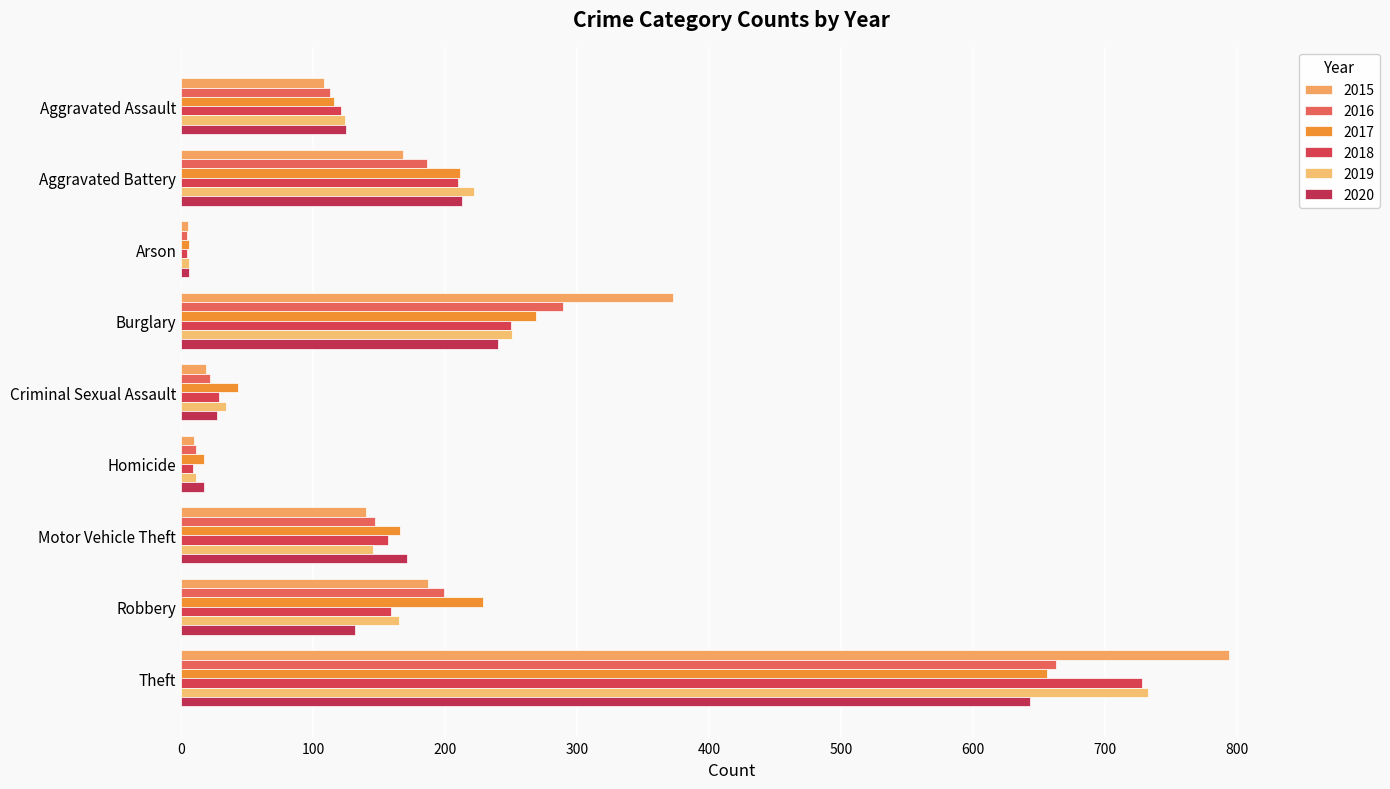

At which label is 2018 closest to 366?

Burglary